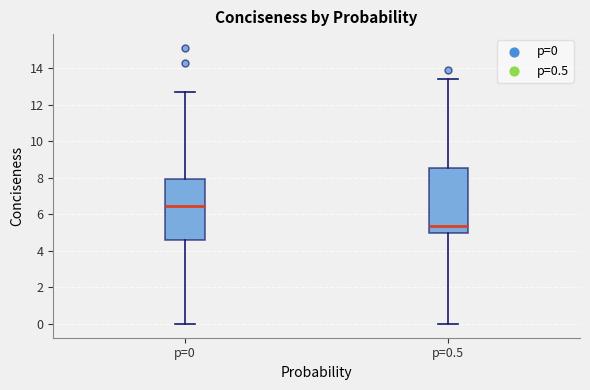

Which box is the tallest, from its lower edge to its upper edge?

p=0.5